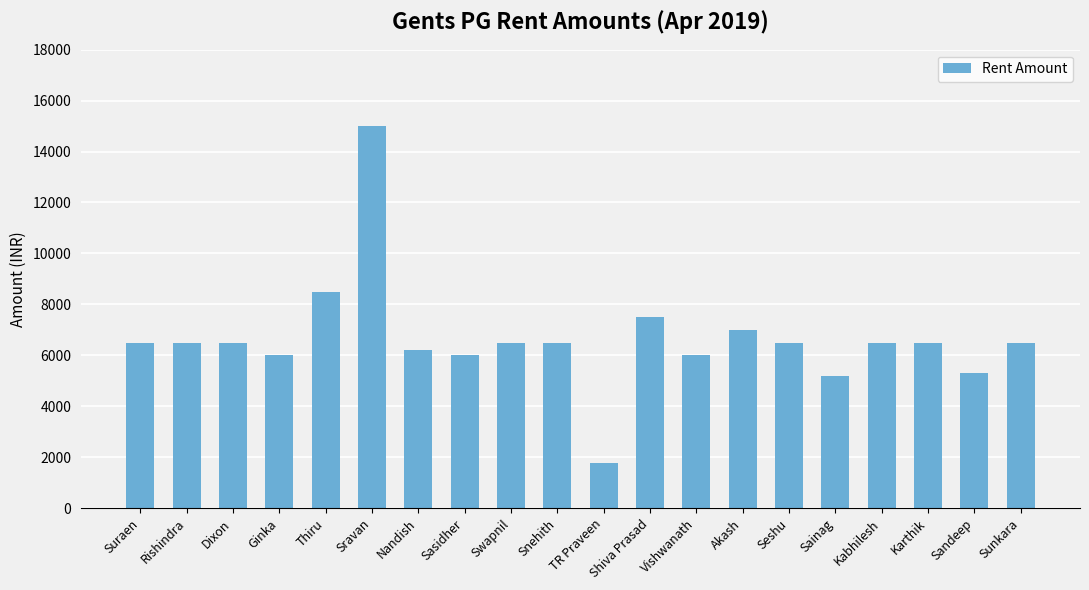

What is the label of the 13th bar from the left?

Vishwanath